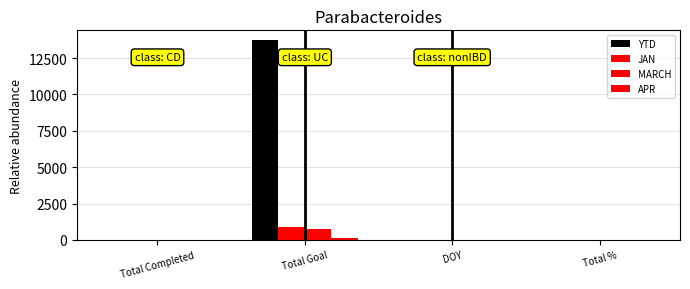

The value of MARCH at Total Goal is 418. True or false?

False